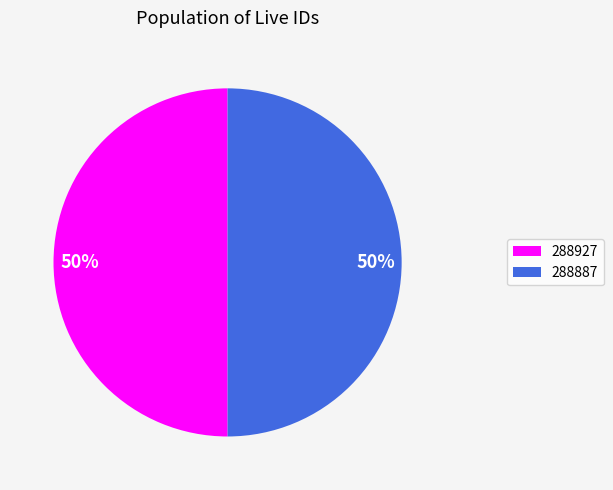

Combined, do 288887 and 288927 account for over 50%?

Yes